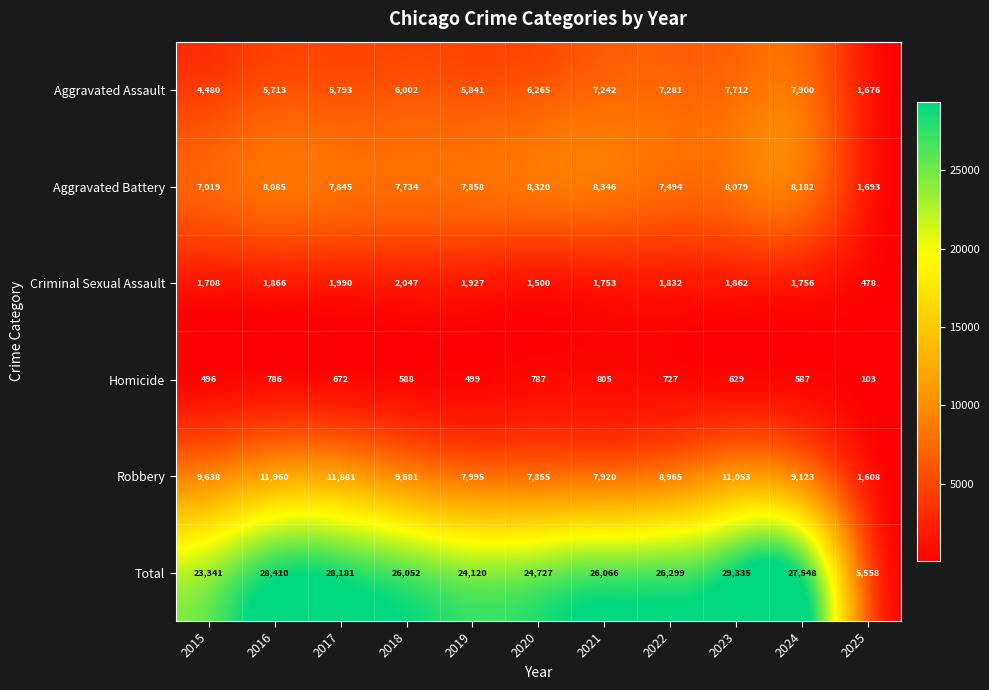

Is it true that Aggravated Battery equals 5120 at 2020?

False